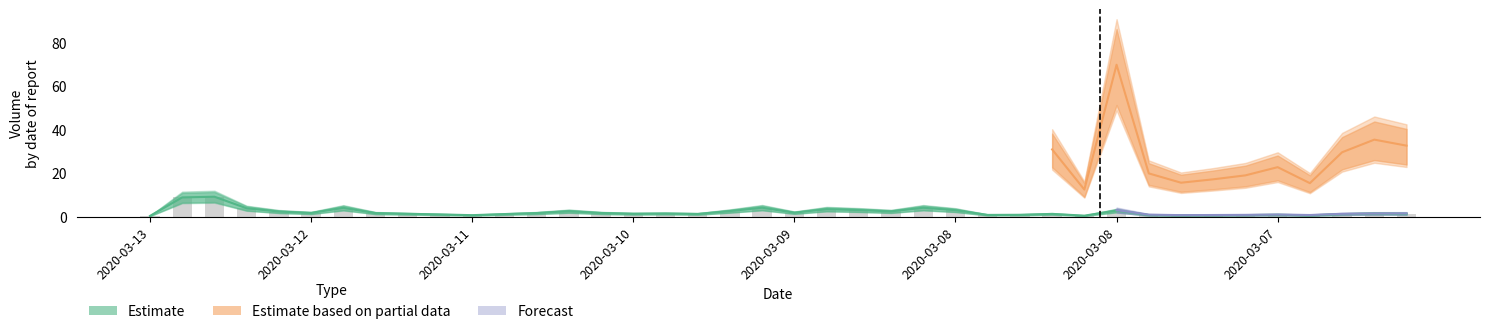

Between 2020-03-09 04:00:00 and 2020-03-08 20:00:00, which is larger?

2020-03-08 20:00:00